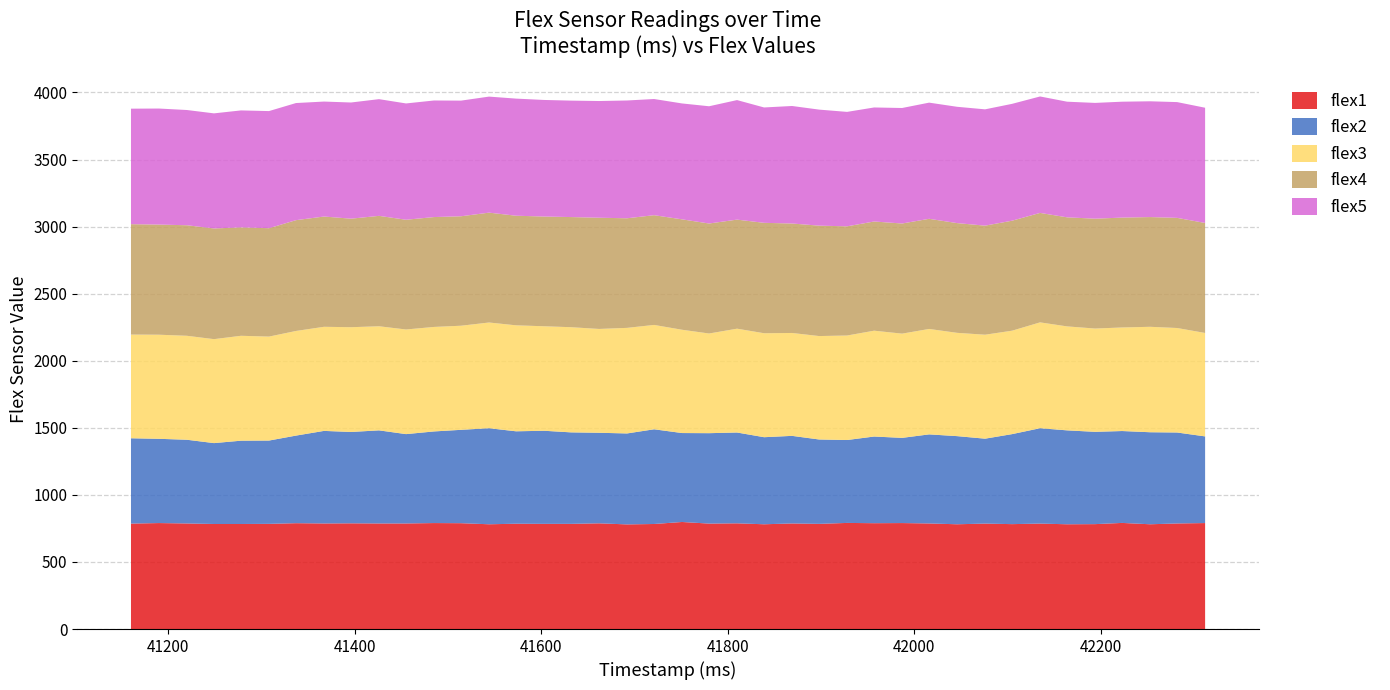

Reading left to right, extract all data points from this chart.

flex1: 786	790	787	783	783	784	789	787	788	787	787	790	789	781	785	784	784	788	780	783	798	786	788	781	787	784	791	789	790	787	781	786	782	786	781	782	791	781	787	790
flex2: 636	628	624	603	621	621	653	690	681	694	666	683	696	716	689	694	682	675	678	706	663	674	677	649	653	629	618	646	635	664	657	633	671	711	700	688	685	686	678	646
flex3: 773	776	775	775	782	775	780	776	781	776	780	779	776	788	790	779	784	774	787	778	770	743	774	775	767	771	779	789	777	786	770	775	771	789	775	770	772	786	779	771
flex4: 823	821	824	825	808	808	826	822	809	823	818	819	816	819	817	818	821	829	817	818	823	820	813	823	816	823	814	814	821	821	818	813	820	816	813	819	819	818	821	820
flex5: 861	865	859	858	872	873	873	857	866	870	867	869	862	865	873	869	868	870	878	866	864	874	891	860	876	865	853	850	861	866	867	867	871	868	862	863	864	863	863	859